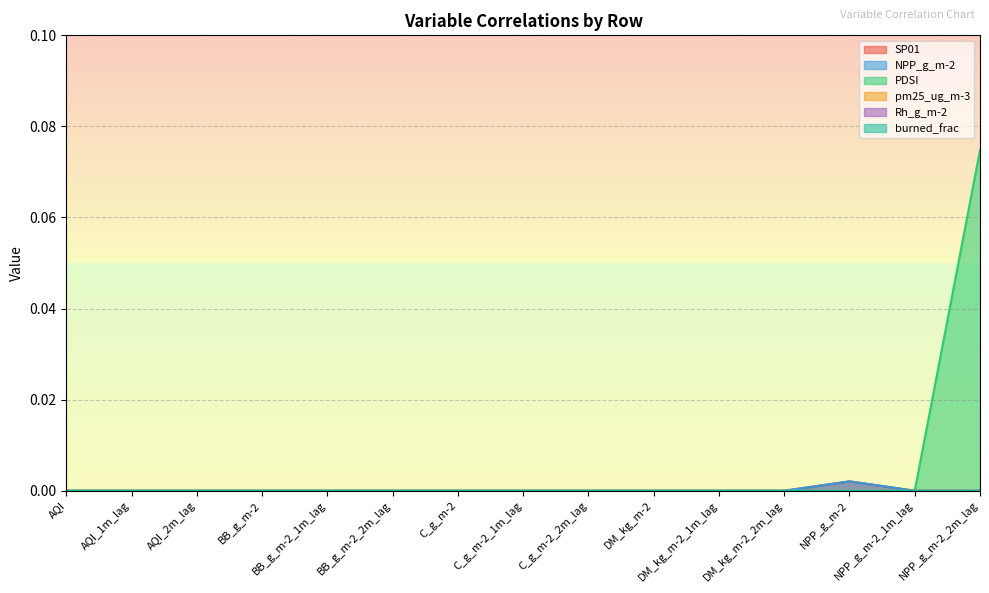

True or false: PDSI has a value of 0.0 at BB_g_m-2_2m_lag.

True